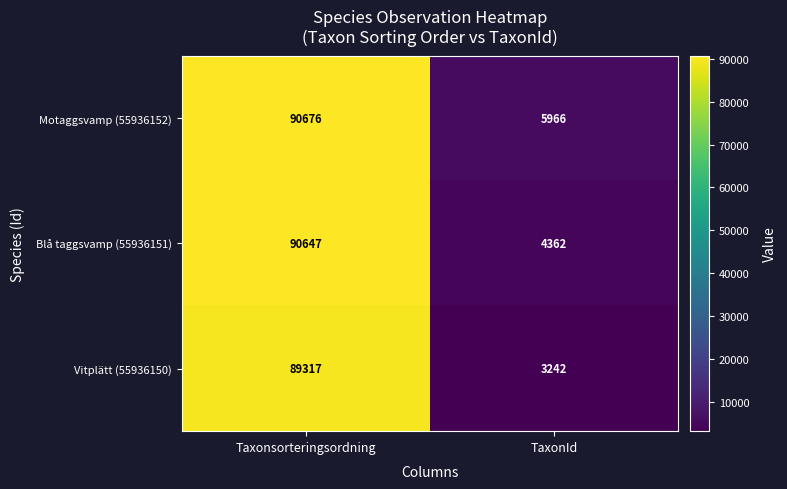

What is the difference between the highest and lowest values at Taxonsorteringsordning?

1359